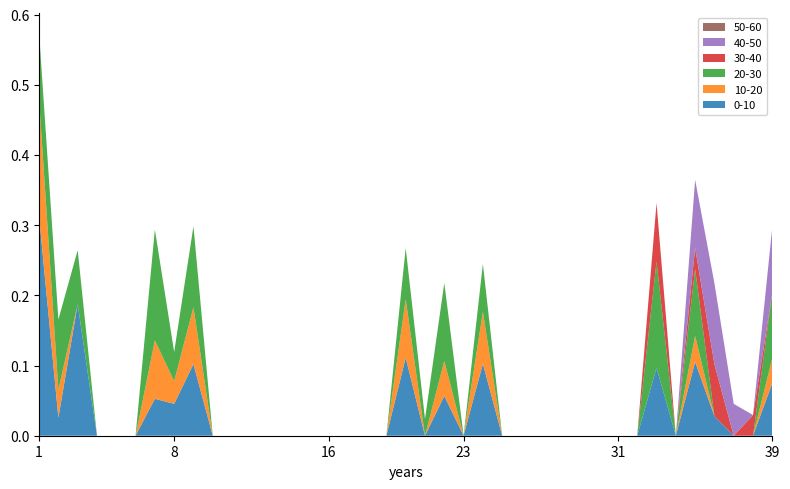

Reading left to right, list all the values displayed in this chart.

col_1: 1=0.3	2=0.0	3=0.2	4=0.0	5=0.0	6=0.0	7=0.1	8=0.0	9=0.1	10=0.0	11=0.0	12=0.0	13=0.0	14=0.0	15=0.0	16=0.0	17=0.0	18=0.0	19=0.0	20=0.1	21=0.0	22=0.1	23=0.0	24=0.1	25=0.0	26=0.0	27=0.0	28=0.0	29=0.0	30=0.0	31=0.0	32=0.0	33=0.1	34=0.0	35=0.1	36=0.0	37=0.0	38=0.0	39=0.1
col_2: 1=0.2	2=0.0	3=0.0	4=0.0	5=0.0	6=0.0	7=0.1	8=0.0	9=0.1	10=0.0	11=0.0	12=0.0	13=0.0	14=0.0	15=0.0	16=0.0	17=0.0	18=0.0	19=0.0	20=0.1	21=0.0	22=0.1	23=0.0	24=0.1	25=0.0	26=0.0	27=0.0	28=0.0	29=0.0	30=0.0	31=0.0	32=0.0	33=0.0	34=0.0	35=0.0	36=0.0	37=0.0	38=0.0	39=0.0
col_3: 1=0.1	2=0.1	3=0.1	4=0.0	5=0.0	6=0.0	7=0.2	8=0.0	9=0.1	10=0.0	11=0.0	12=0.0	13=0.0	14=0.0	15=0.0	16=0.0	17=0.0	18=0.0	19=0.0	20=0.1	21=0.0	22=0.1	23=0.0	24=0.1	25=0.0	26=0.0	27=0.0	28=0.0	29=0.0	30=0.0	31=0.0	32=0.0	33=0.2	34=0.0	35=0.1	36=0.0	37=0.0	38=0.0	39=0.1
col_5: 1=0.0	2=0.0	3=0.0	4=0.0	5=0.0	6=0.0	7=0.0	8=0.0	9=0.0	10=0.0	11=0.0	12=0.0	13=0.0	14=0.0	15=0.0	16=0.0	17=0.0	18=0.0	19=0.0	20=0.0	21=0.0	22=0.0	23=0.0	24=0.0	25=0.0	26=0.0	27=0.0	28=0.0	29=0.0	30=0.0	31=0.0	32=0.0	33=0.1	34=0.0	35=0.0	36=0.1	37=0.0	38=0.0	39=0.0
col_6: 1=0.0	2=0.0	3=0.0	4=0.0	5=0.0	6=0.0	7=0.0	8=0.0	9=0.0	10=0.0	11=0.0	12=0.0	13=0.0	14=0.0	15=0.0	16=0.0	17=0.0	18=0.0	19=0.0	20=0.0	21=0.0	22=0.0	23=0.0	24=0.0	25=0.0	26=0.0	27=0.0	28=0.0	29=0.0	30=0.0	31=0.0	32=0.0	33=0.0	34=0.0	35=0.1	36=0.1	37=0.0	38=0.0	39=0.1
col_8: 1=0.0	2=0.0	3=0.0	4=0.0	5=0.0	6=0.0	7=0.0	8=0.0	9=0.0	10=0.0	11=0.0	12=0.0	13=0.0	14=0.0	15=0.0	16=0.0	17=0.0	18=0.0	19=0.0	20=0.0	21=0.0	22=0.0	23=0.0	24=0.0	25=0.0	26=0.0	27=0.0	28=0.0	29=0.0	30=0.0	31=0.0	32=0.0	33=0.0	34=0.0	35=0.0	36=0.0	37=0.0	38=0.0	39=0.0